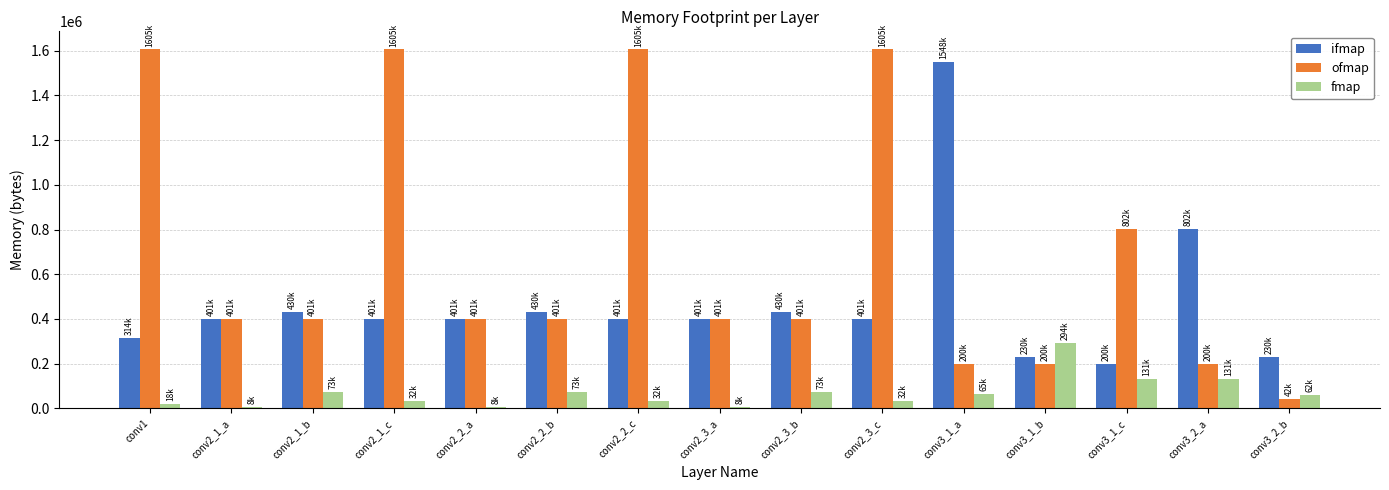

Which series changed the most between conv3_2_a and conv3_2_b?

ifmap